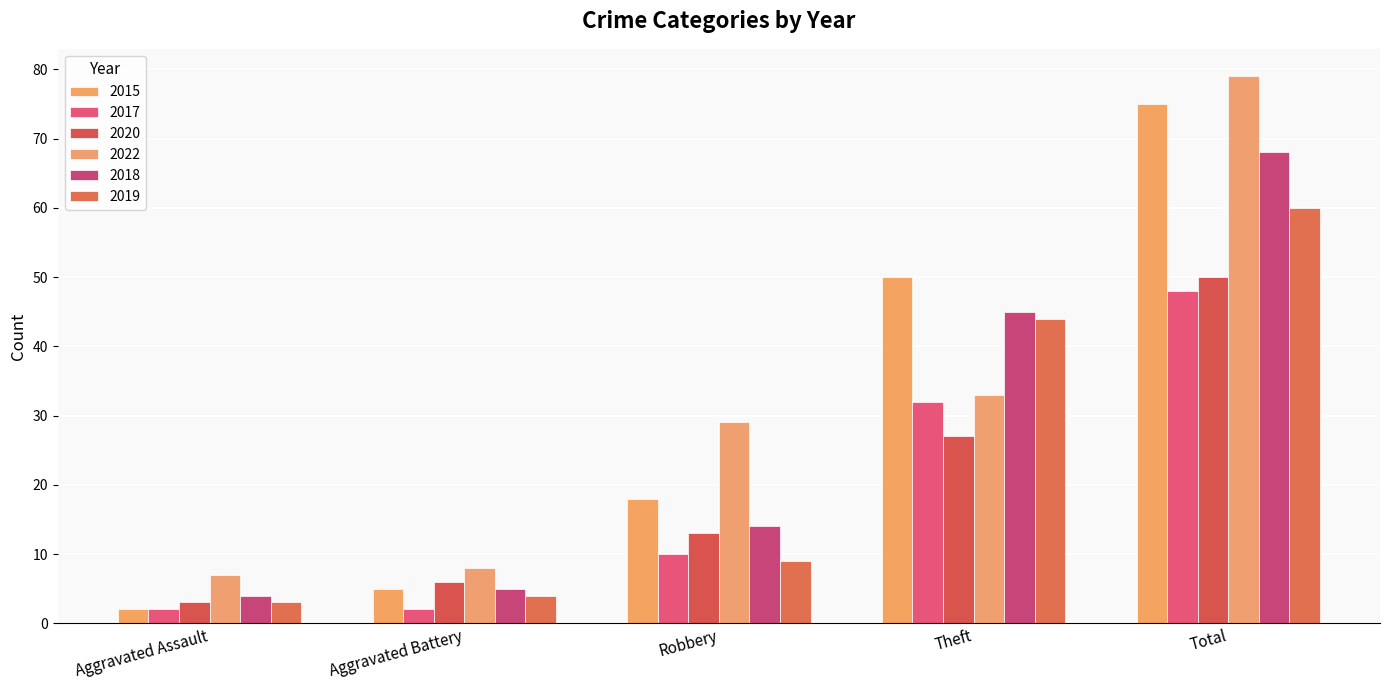

Which category has the lowest value in the 2018 series?

Aggravated Assault